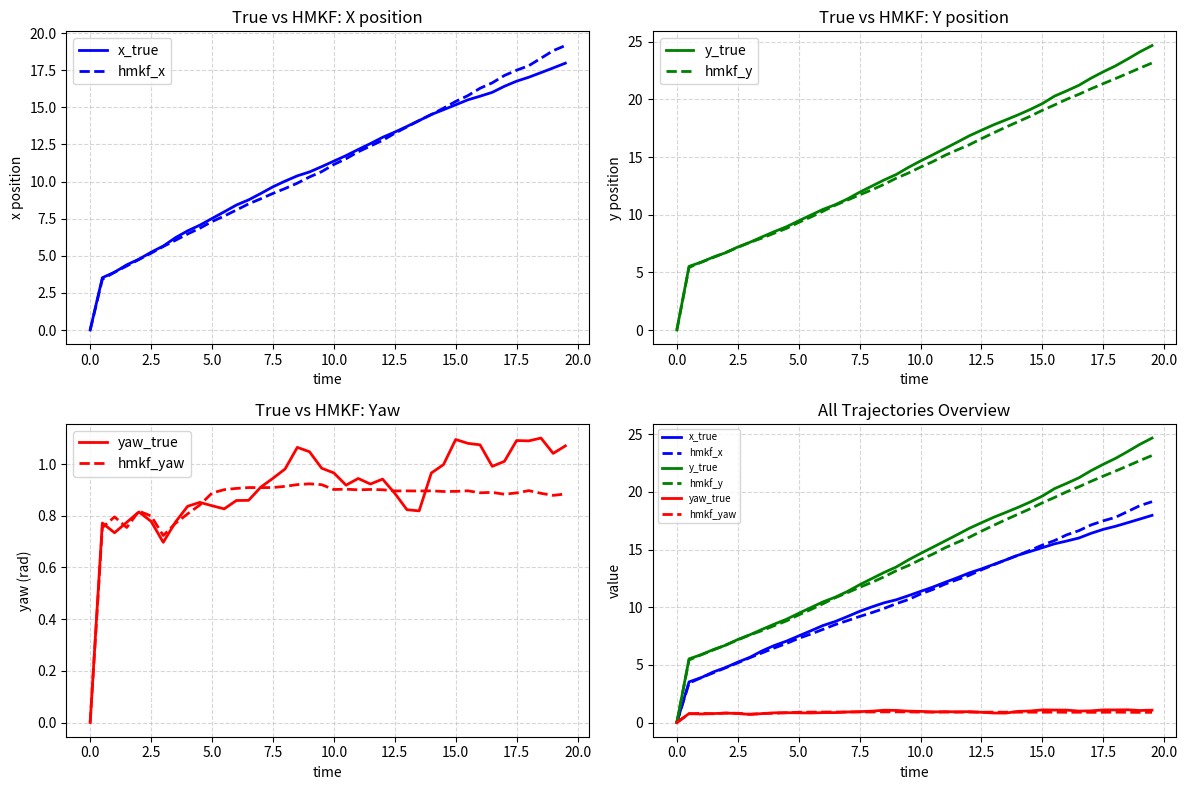

What is the highest value of the y_true series?

24.7